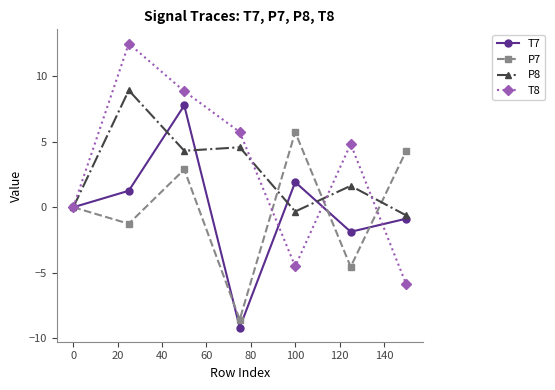

What is the average value of the P7 series?

-0.2